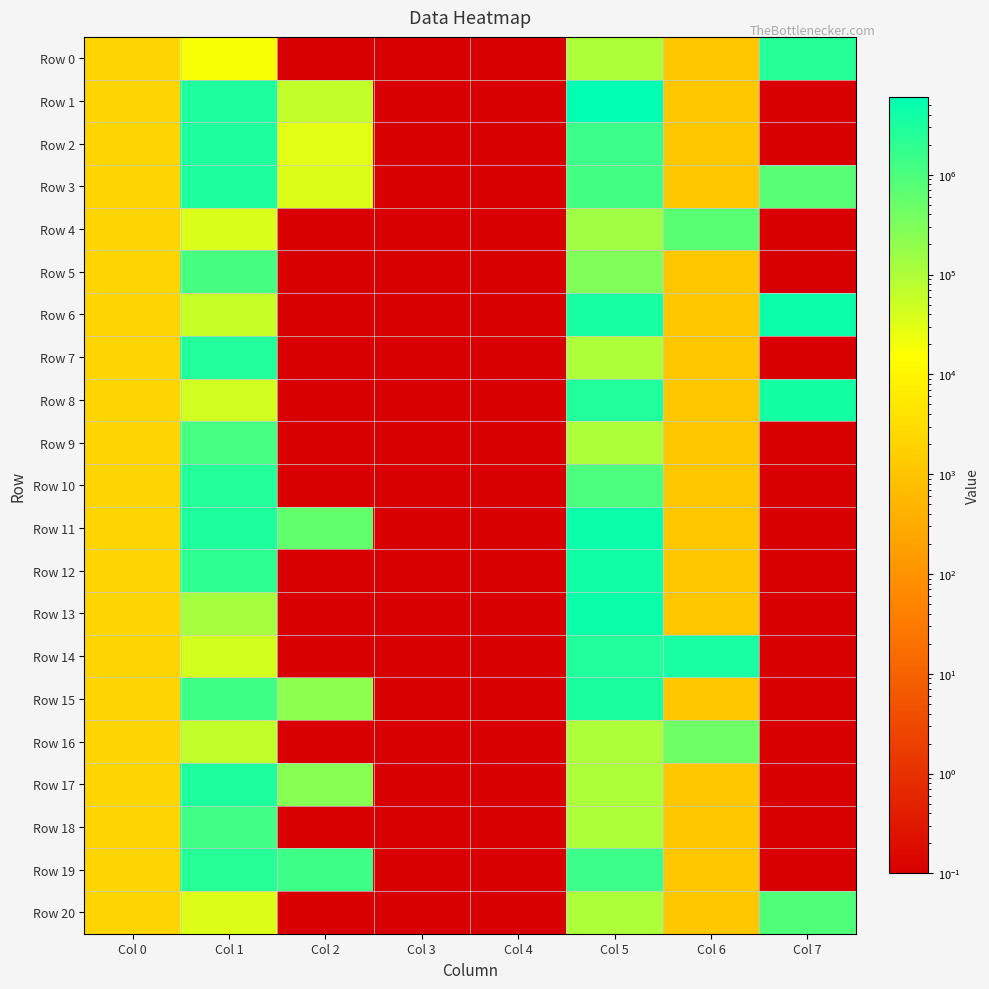

What is the total value across all series at Col 2?

2574386.1